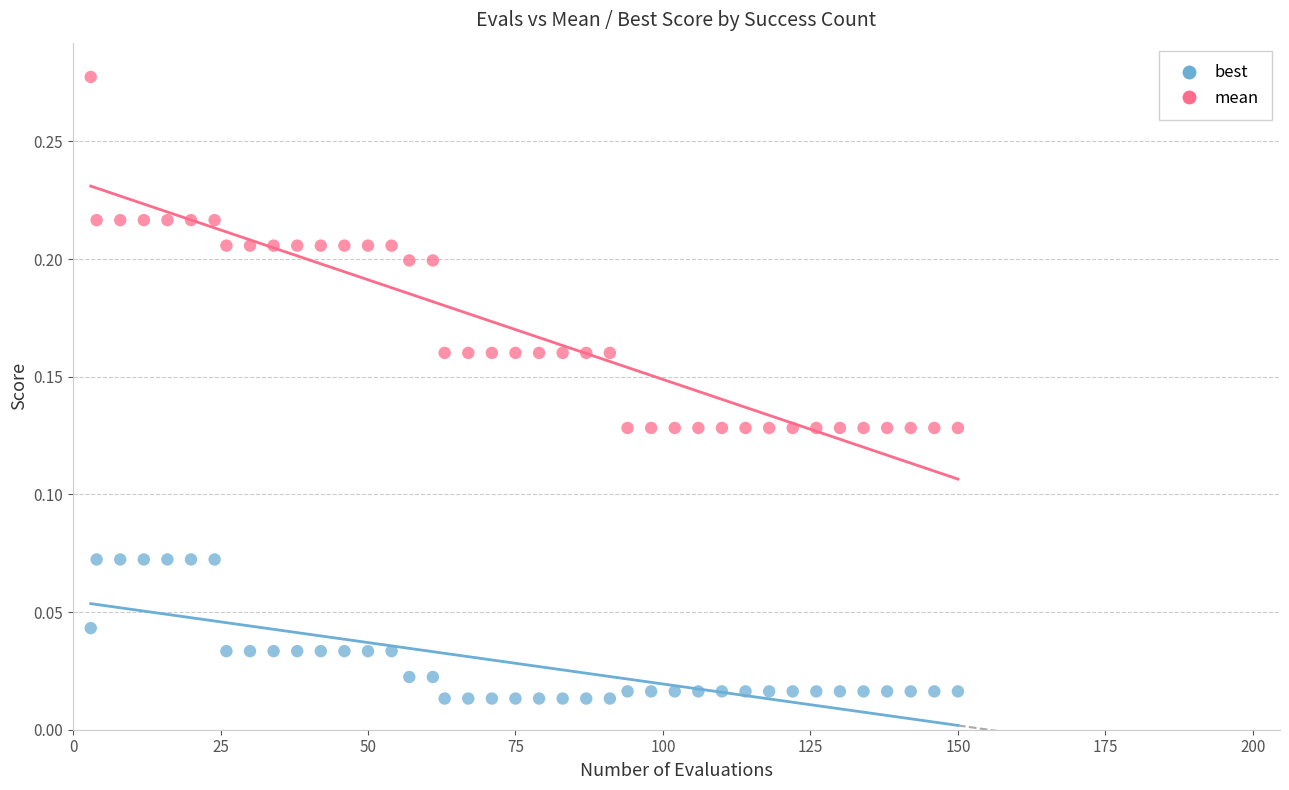

Which series contains the highest Y value?

mean